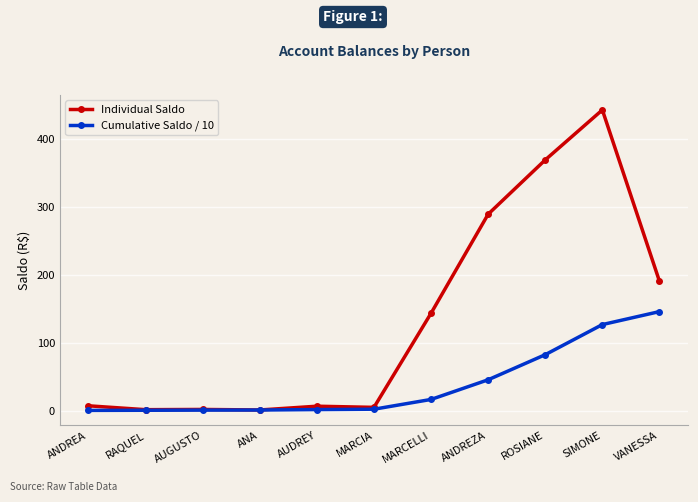

What is the difference between the highest and lowest values at RAQUEL?

0.9